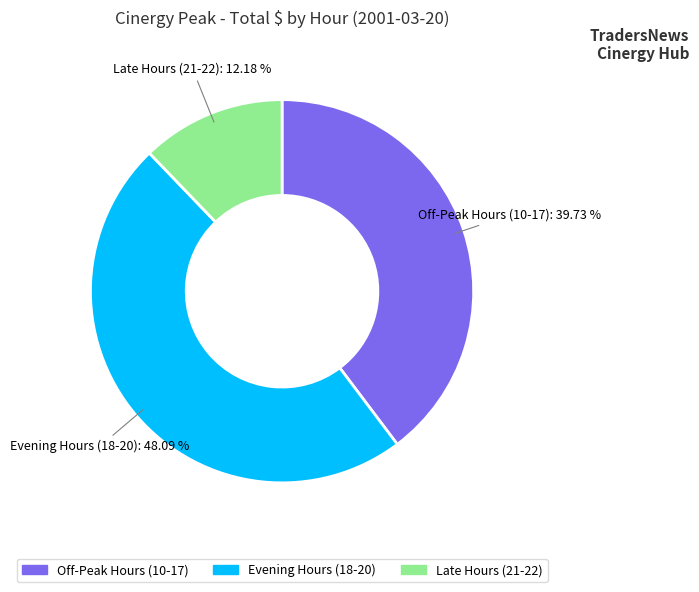

Which slice is the largest?

Evening Hours (18-20)